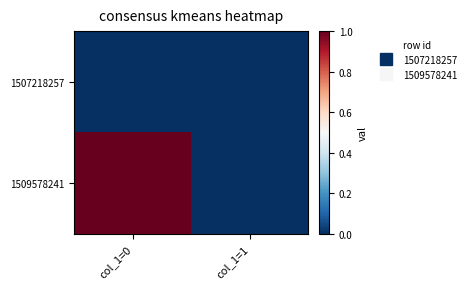

List the series in order of their peak value, lowest first.

1507218257, 1509578241